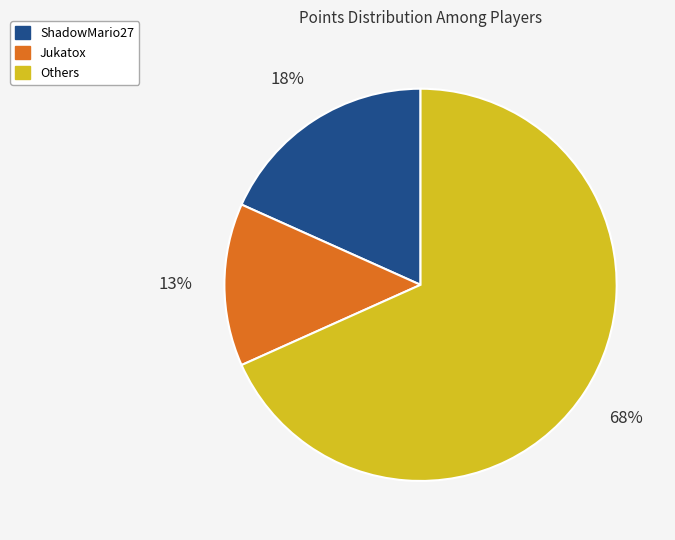

Does any single category account for the majority?

Yes